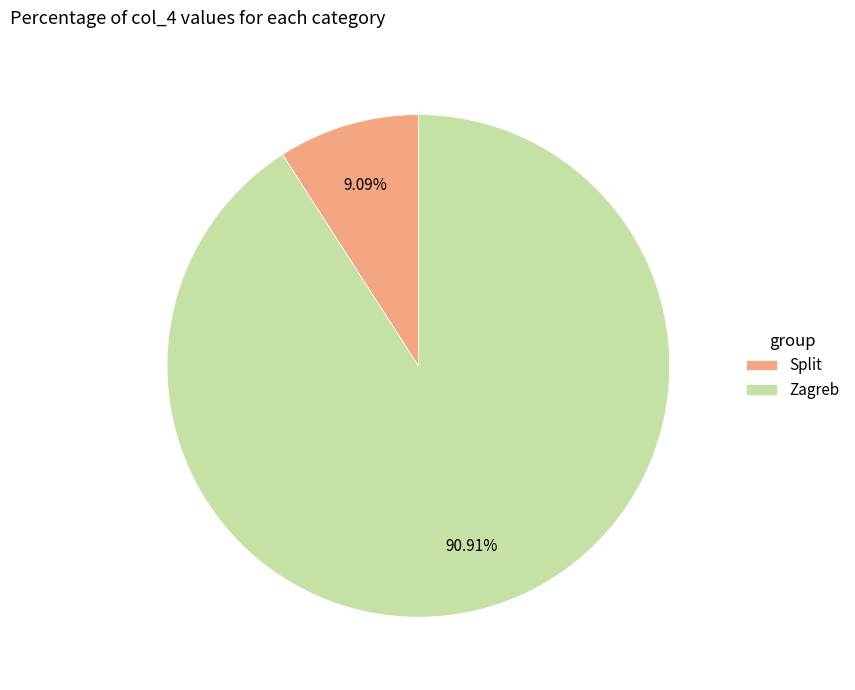

What is the largest slice in the pie chart?

Zagreb